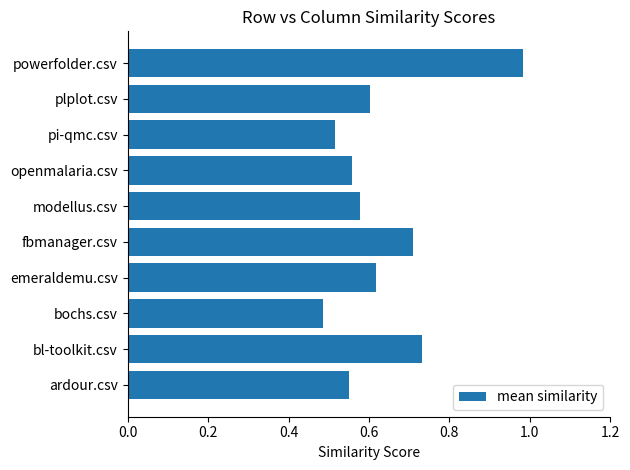

Where is the data nearest to the value 0?

bochs.csv